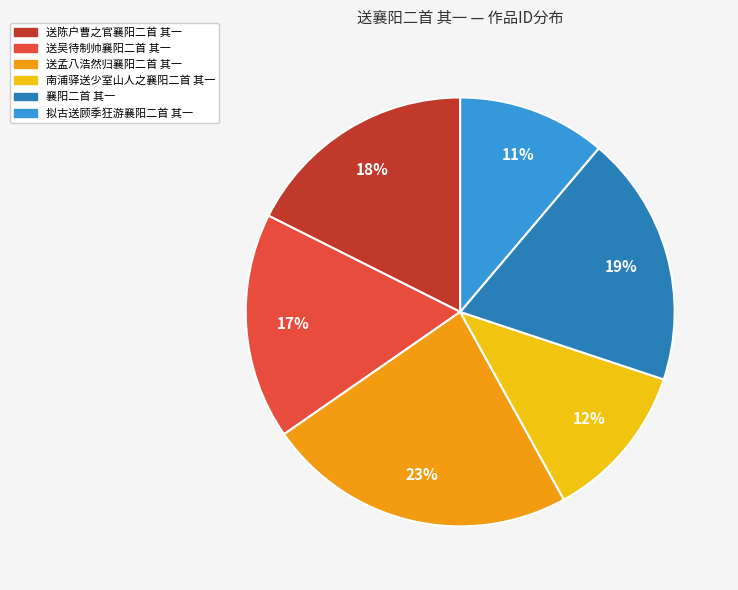

How many slices are in this pie chart?

6